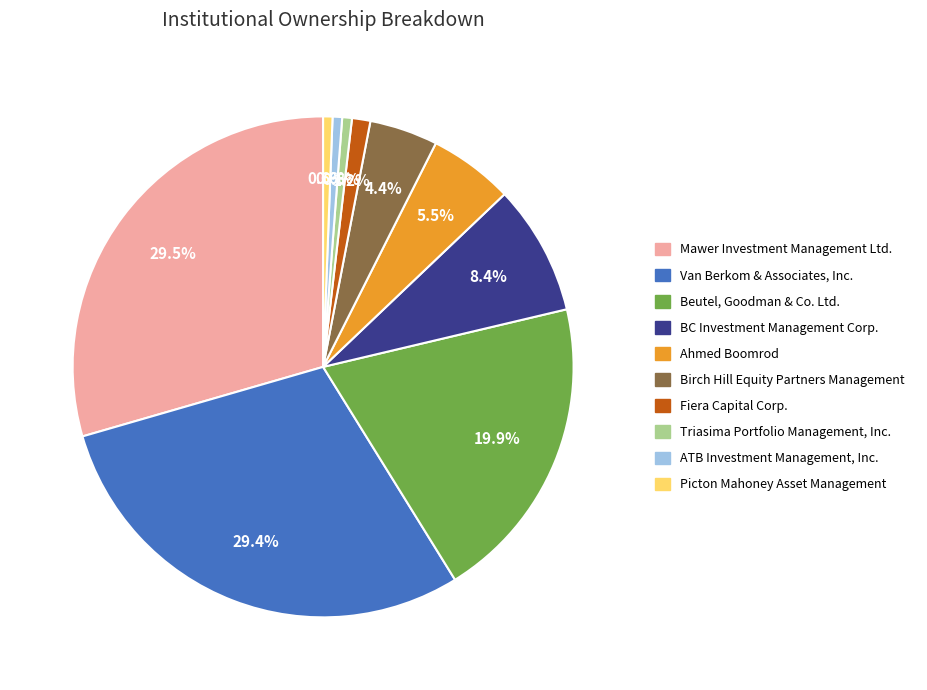

To the nearest percent, what is the combined percentage of Beutel, Goodman & Co. Ltd. and Ahmed Boomrod?

25%